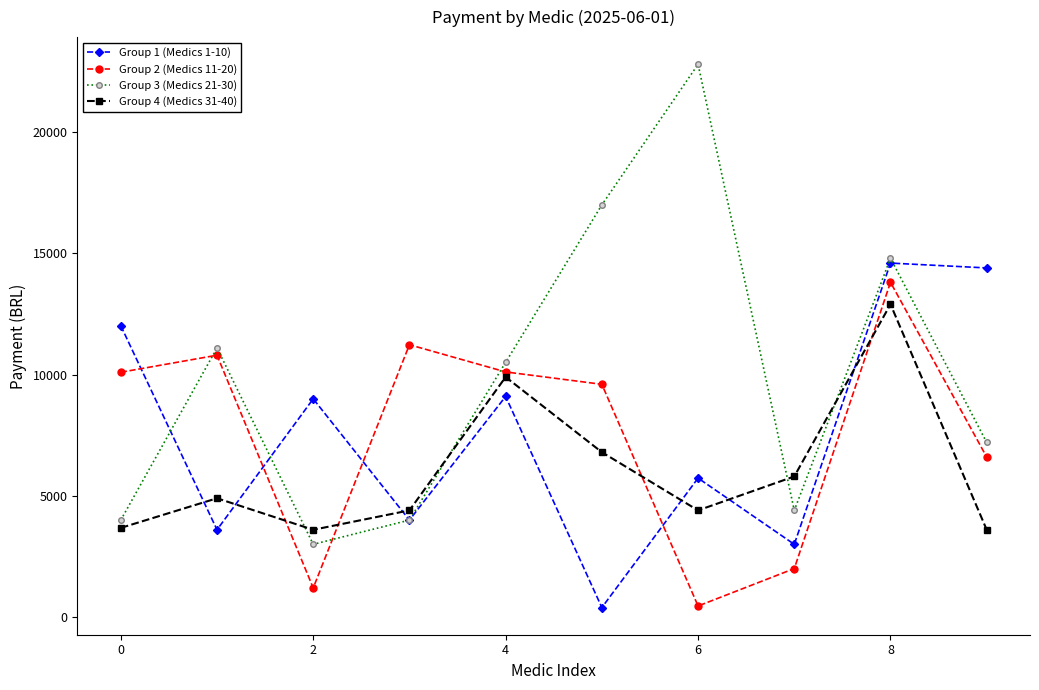

What is the lowest value of the Group 4 (Medics 31-40) series?

3600.0